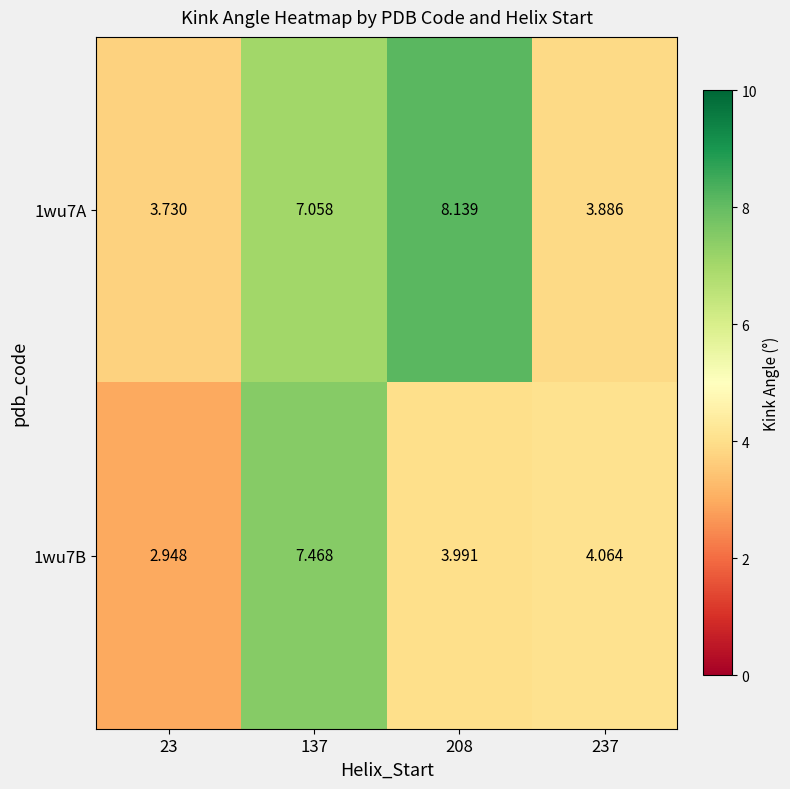

Is the value of 1wu7B at 137 greater than the value of 1wu7A at 137?

Yes